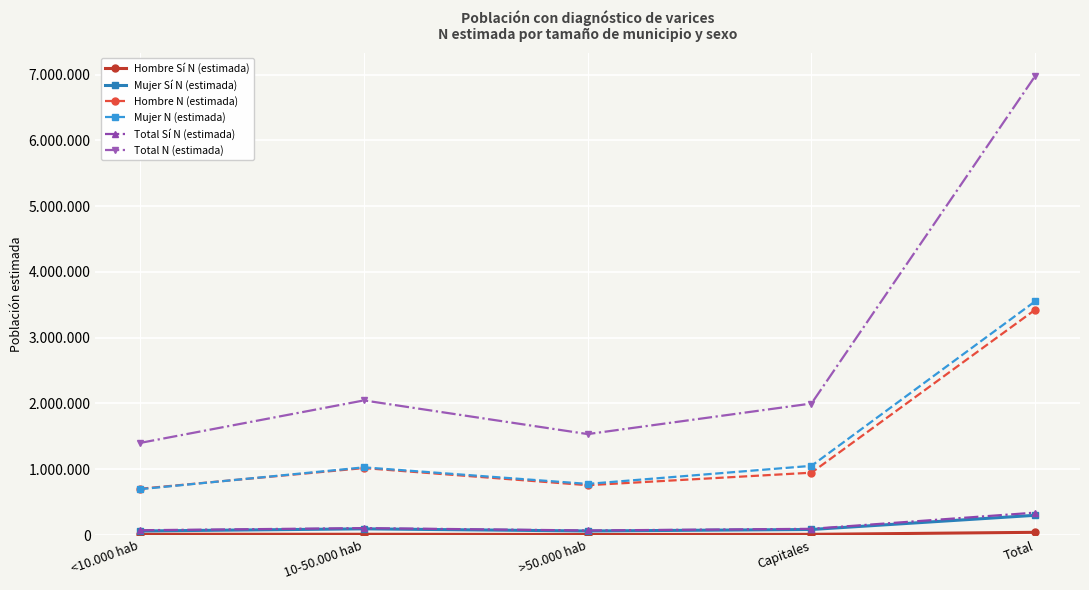

True or false: Mujer Sí N (estimada) and Mujer N (estimada) intersect in this chart.

False